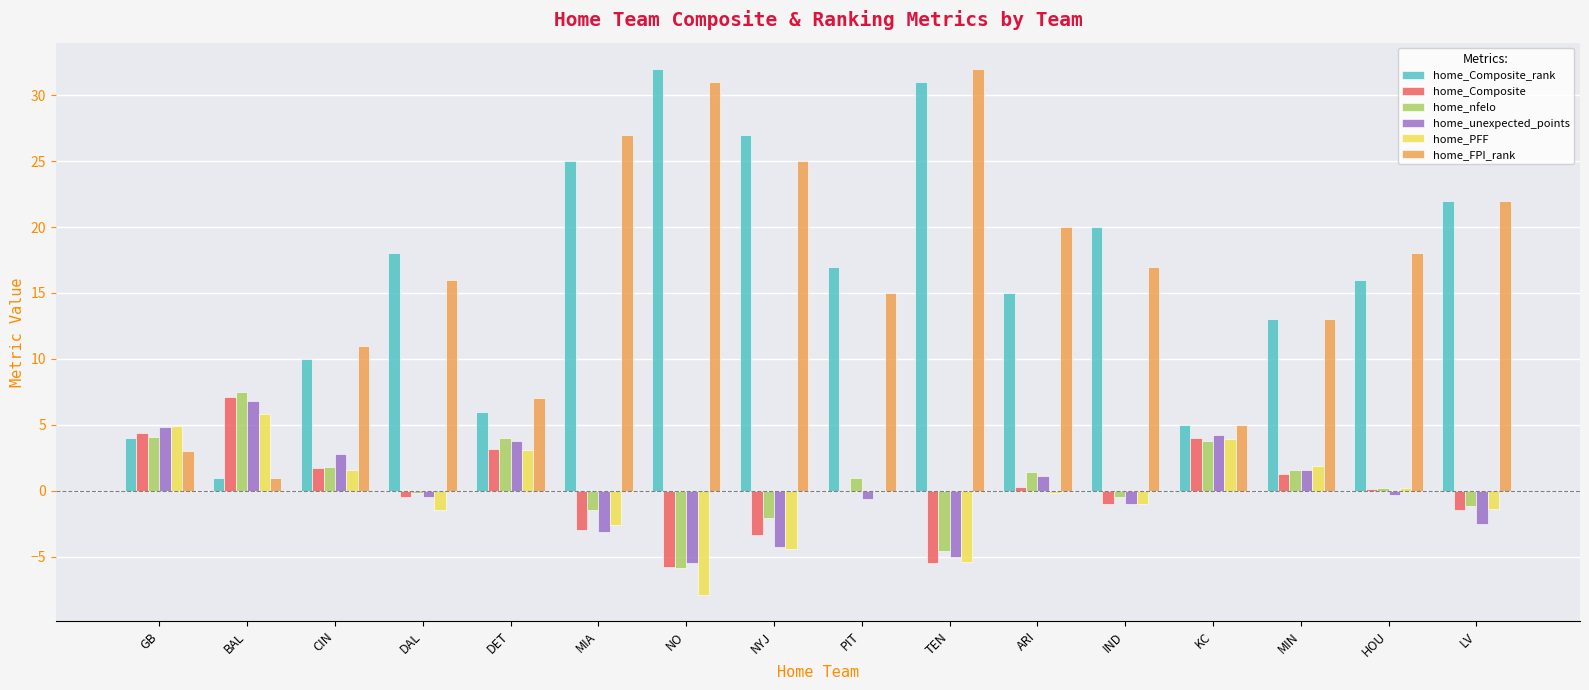

What is the average value of the home_FPI_rank series?

16.4